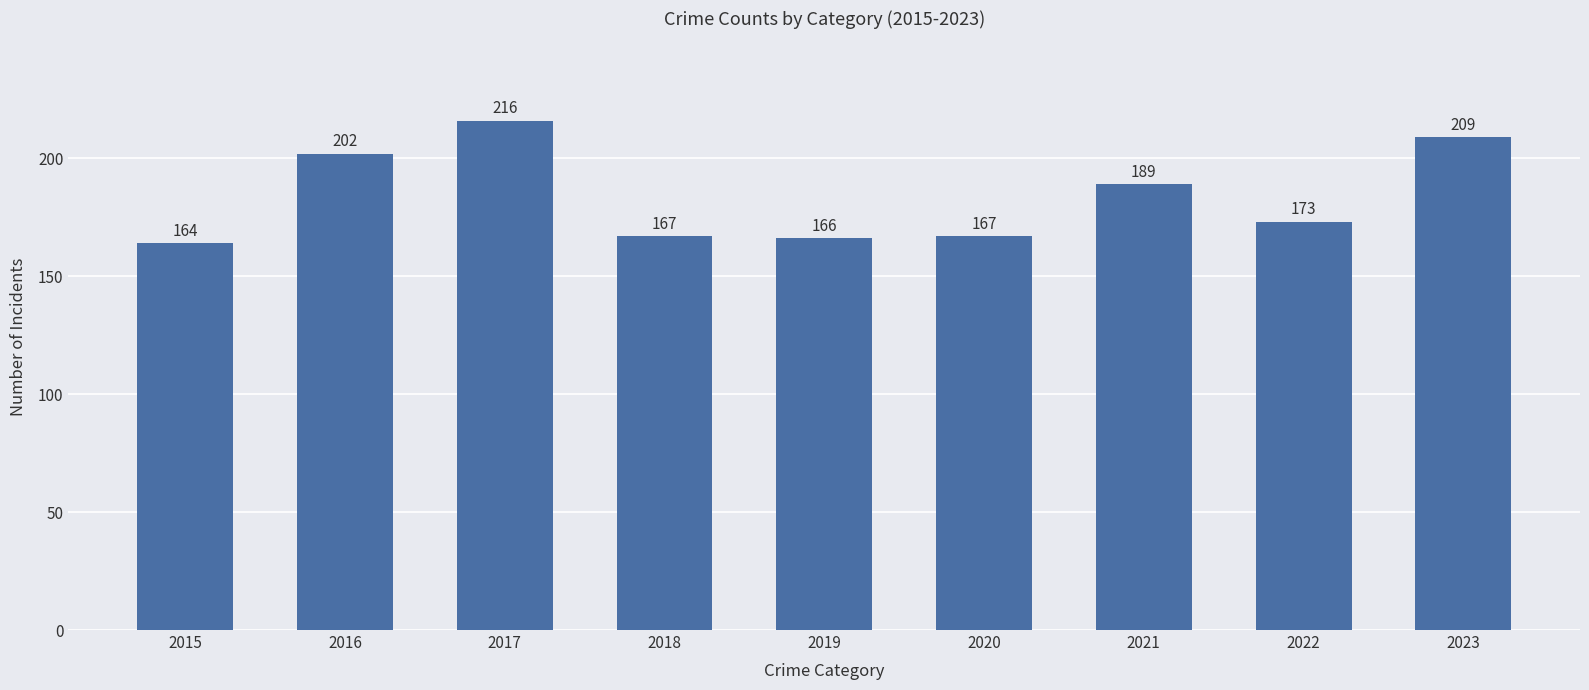

Which category has the highest value across all series?

2017